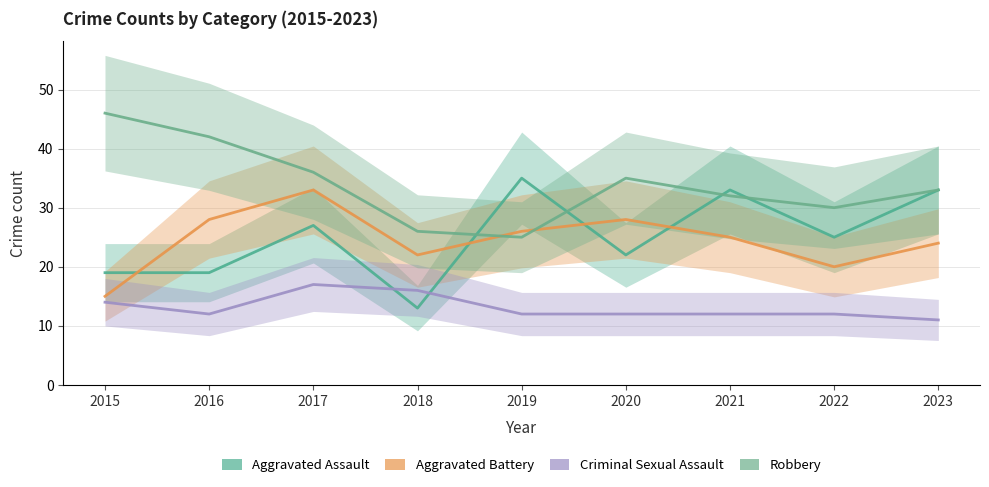

Is this an area chart (filled region under the line)?

No